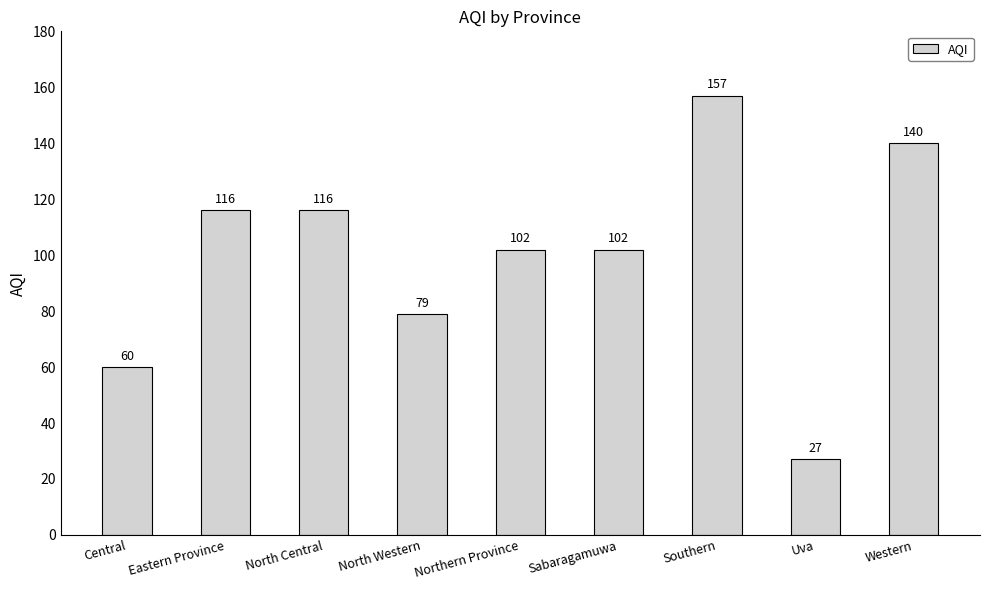

Count the number of data series in this chart.

1